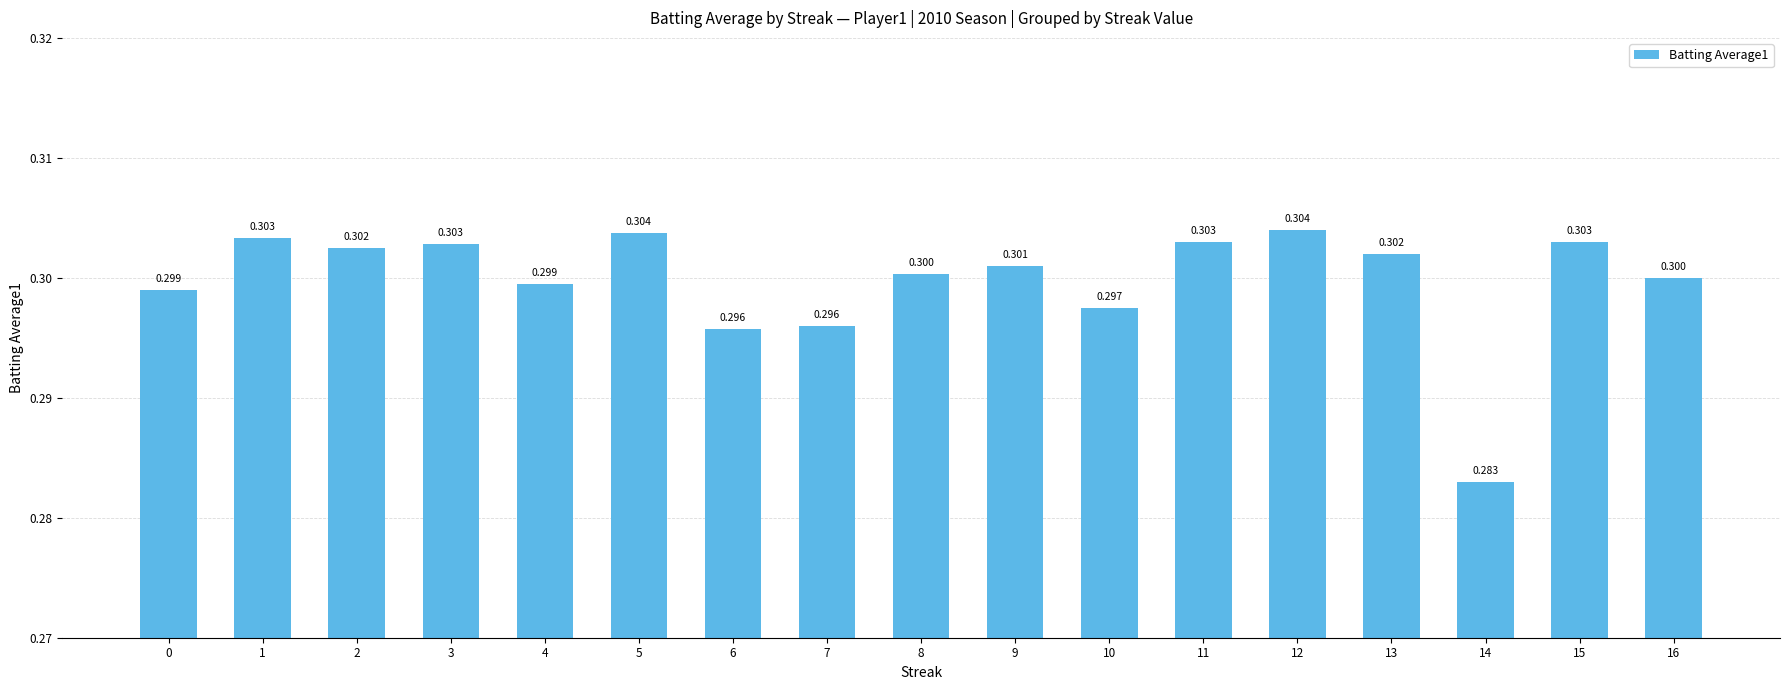

What is the average value?

0.3